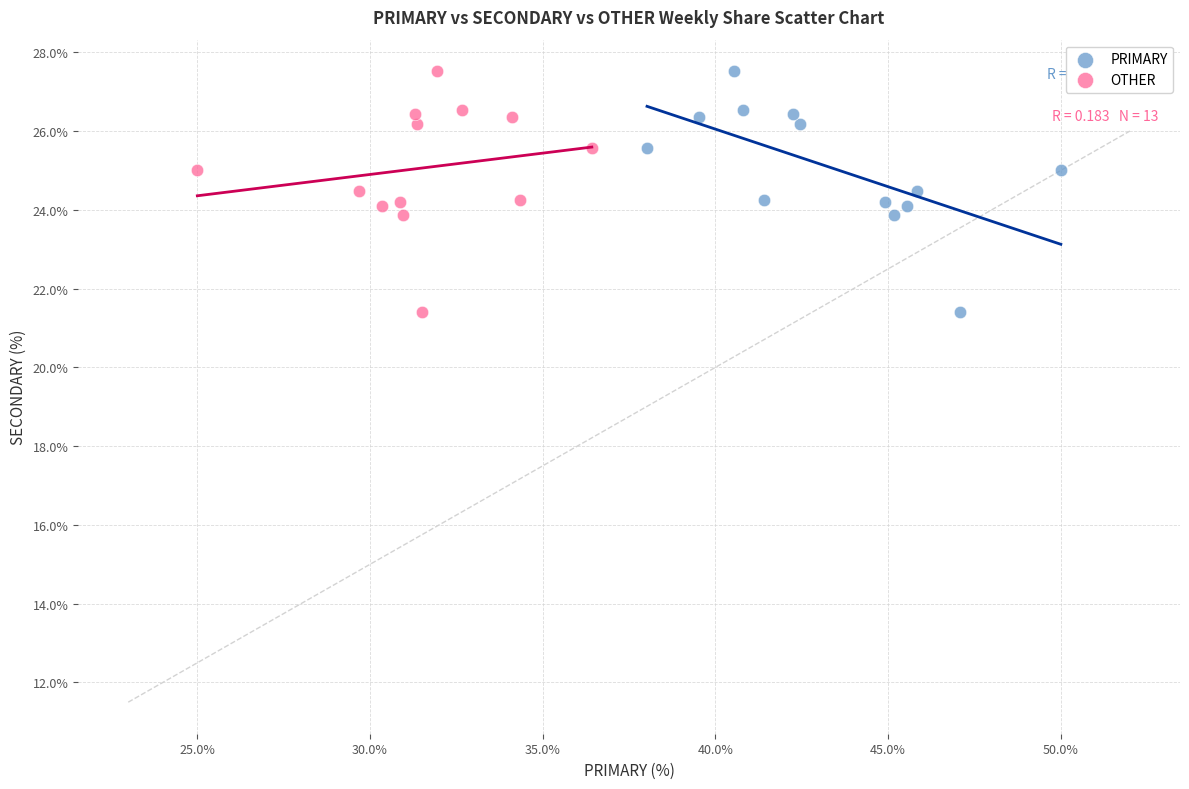

What are all the series names shown in the legend?

PRIMARY, OTHER